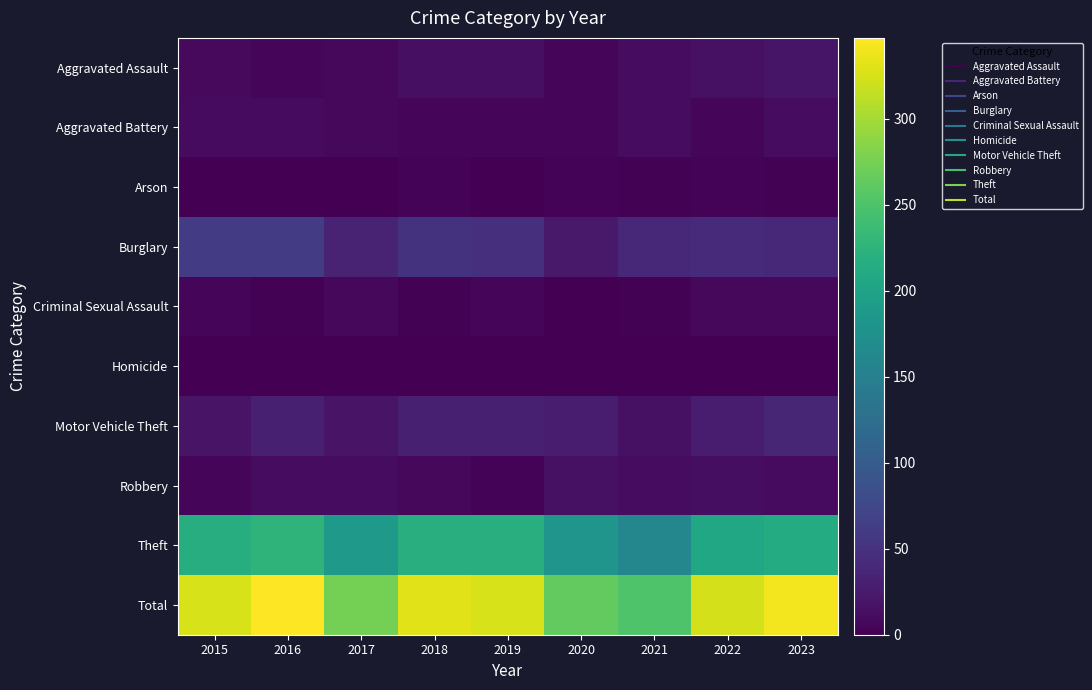

How many distinct data groups are displayed?

10